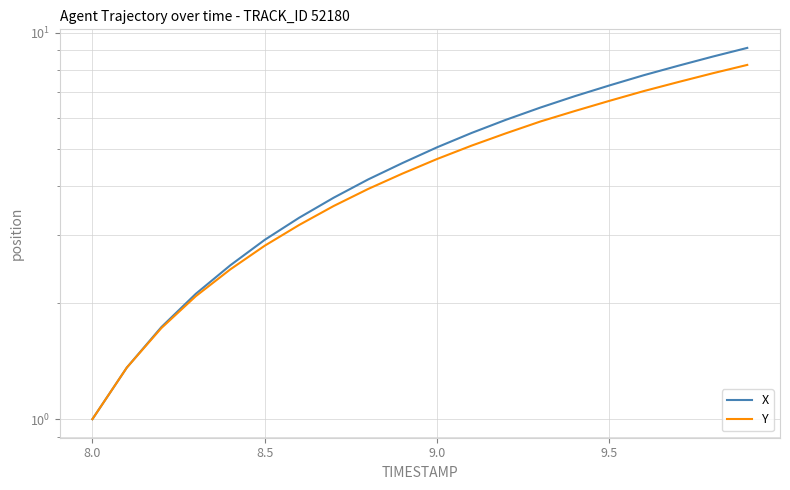

How many lines are shown in the chart?

2